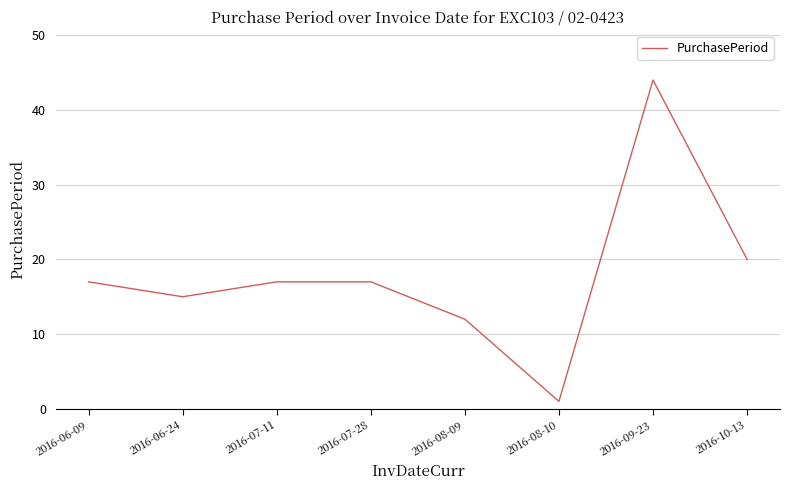

What is the maximum value shown in the chart?

44